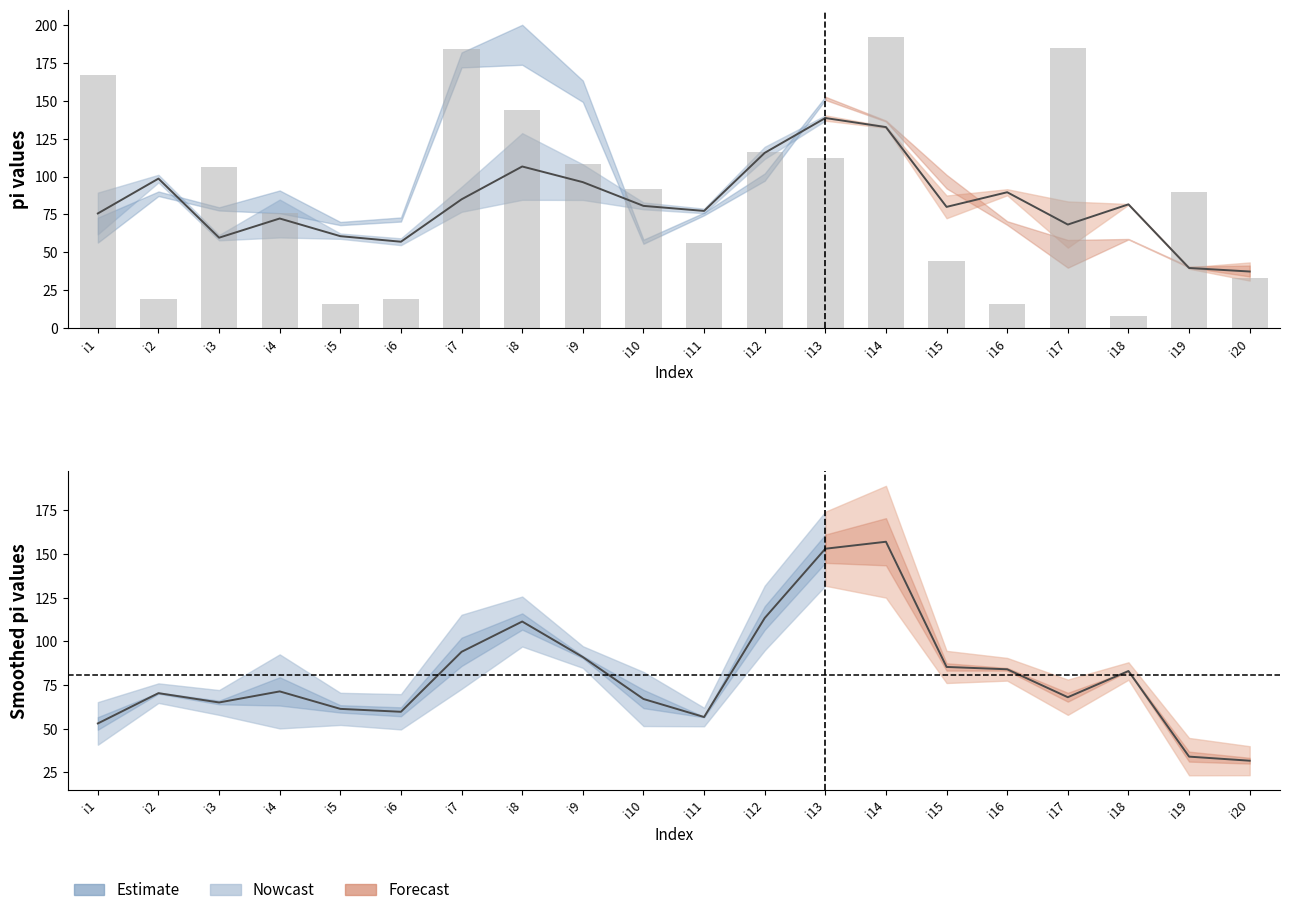

Does the chart contain any negative values?

No